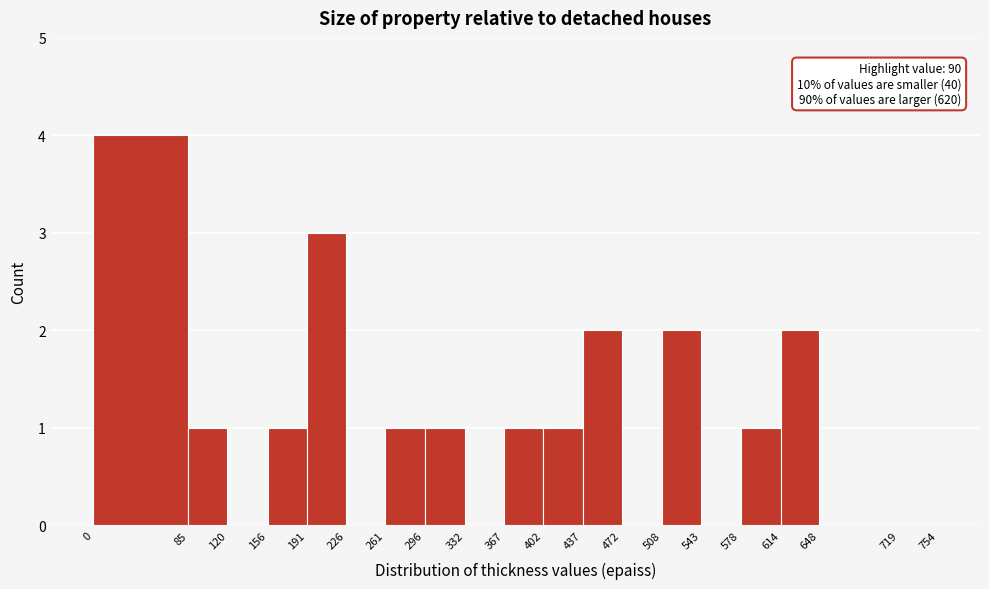

Which range on the x-axis has the tallest bar?

0 to 85